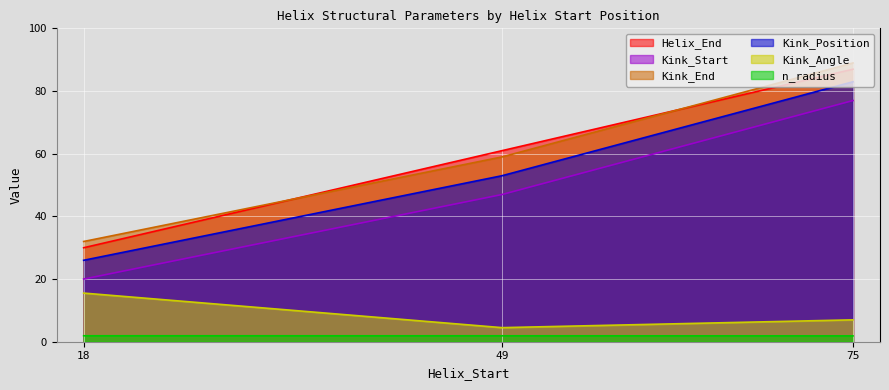

What value does the Helix_End series have at 75?

87.0